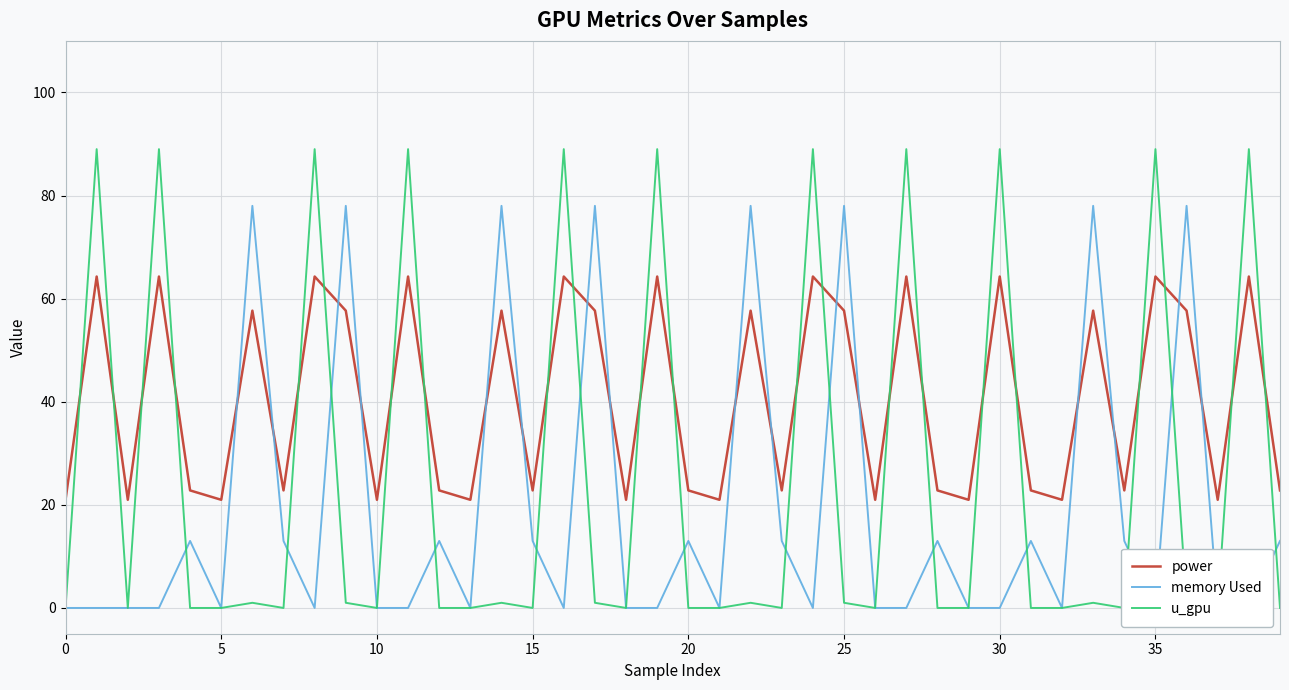

The value of power at 0 is 12.5. True or false?

False